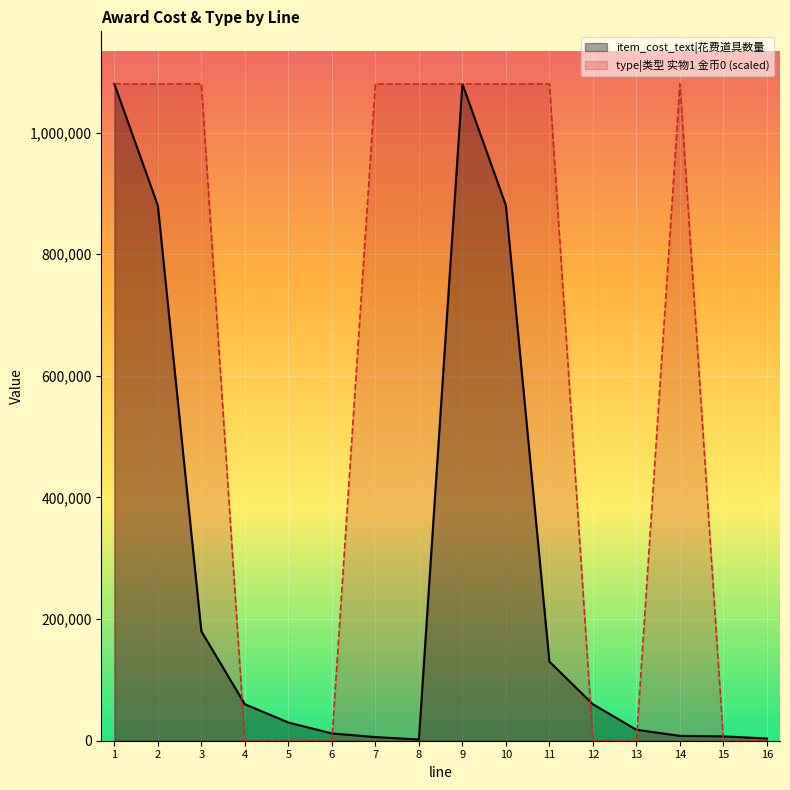

At which label does item_cost_text reach its minimum?

8